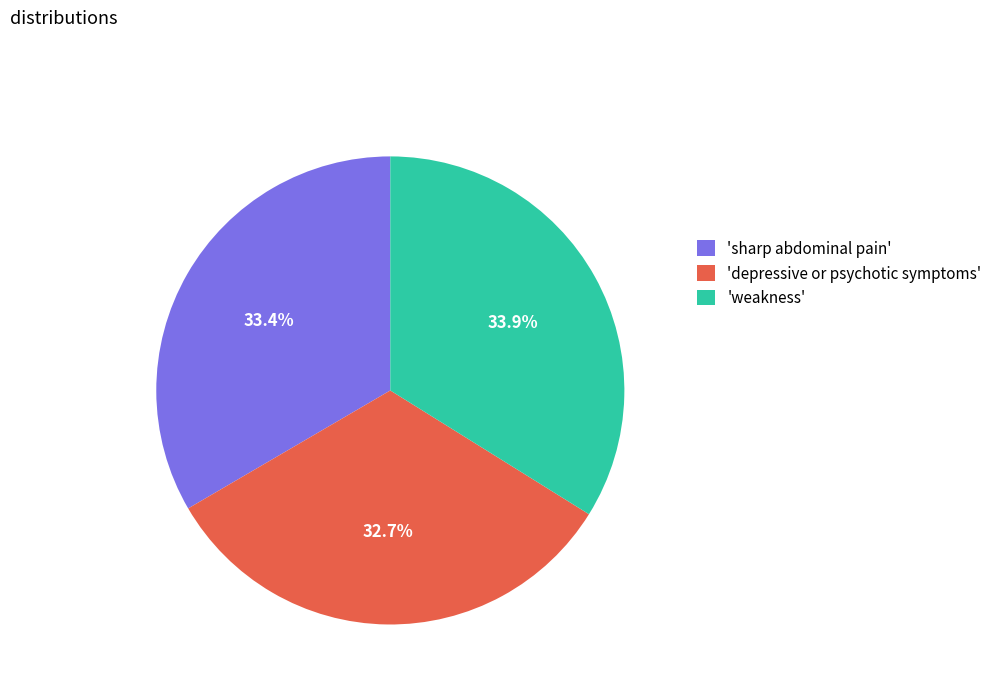

Which category has the smallest portion of the pie?

'depressive or psychotic symptoms'